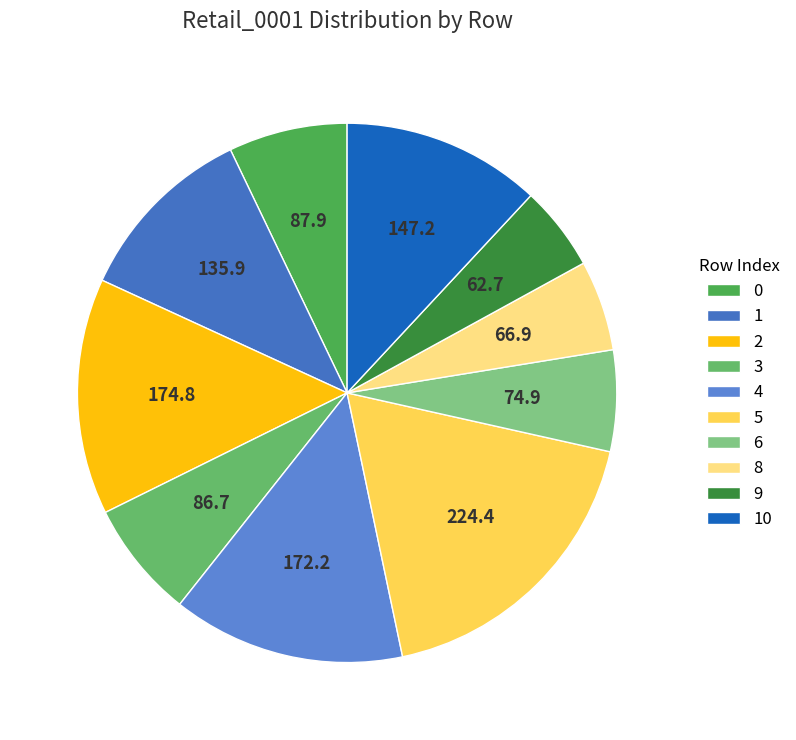

What is the change in value from 8 to 10?

+80.3